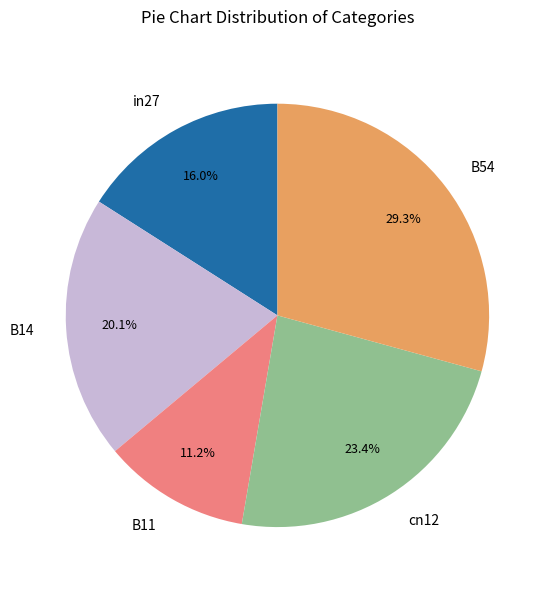

What is the total percentage of B11 and B54?

40.5%